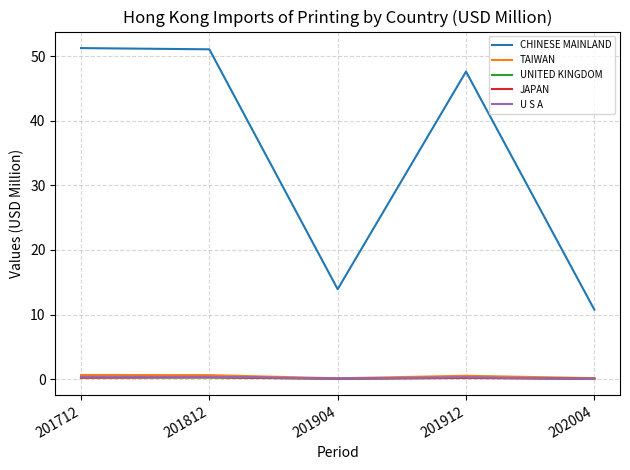

Which series has the largest range (max minus min)?

CHINESE MAINLAND